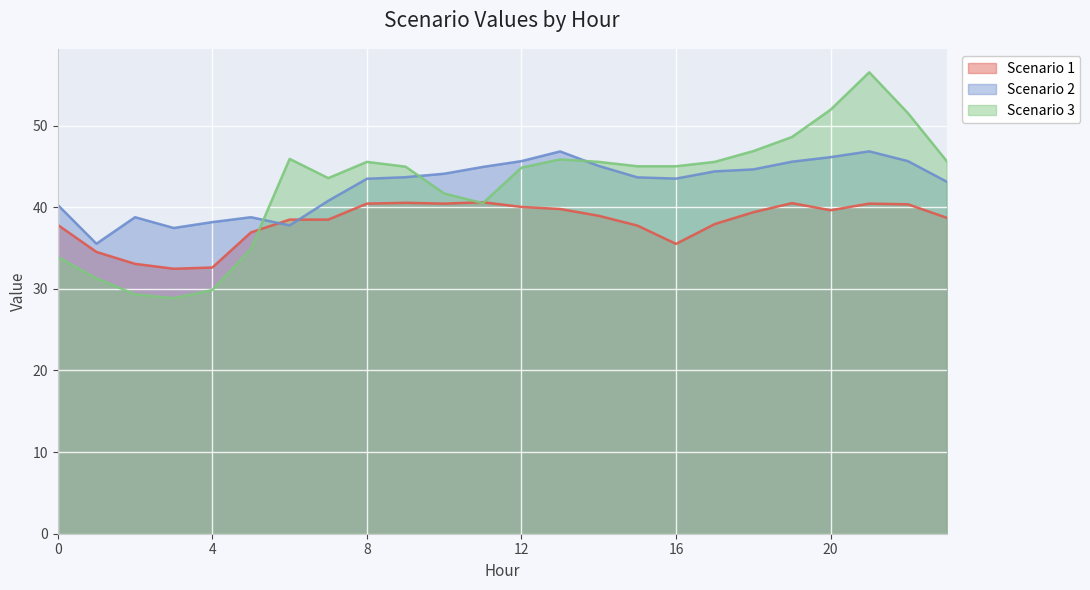

After their last crossing, which series has the higher values: Scenario 2 or Scenario 3?

Scenario 3